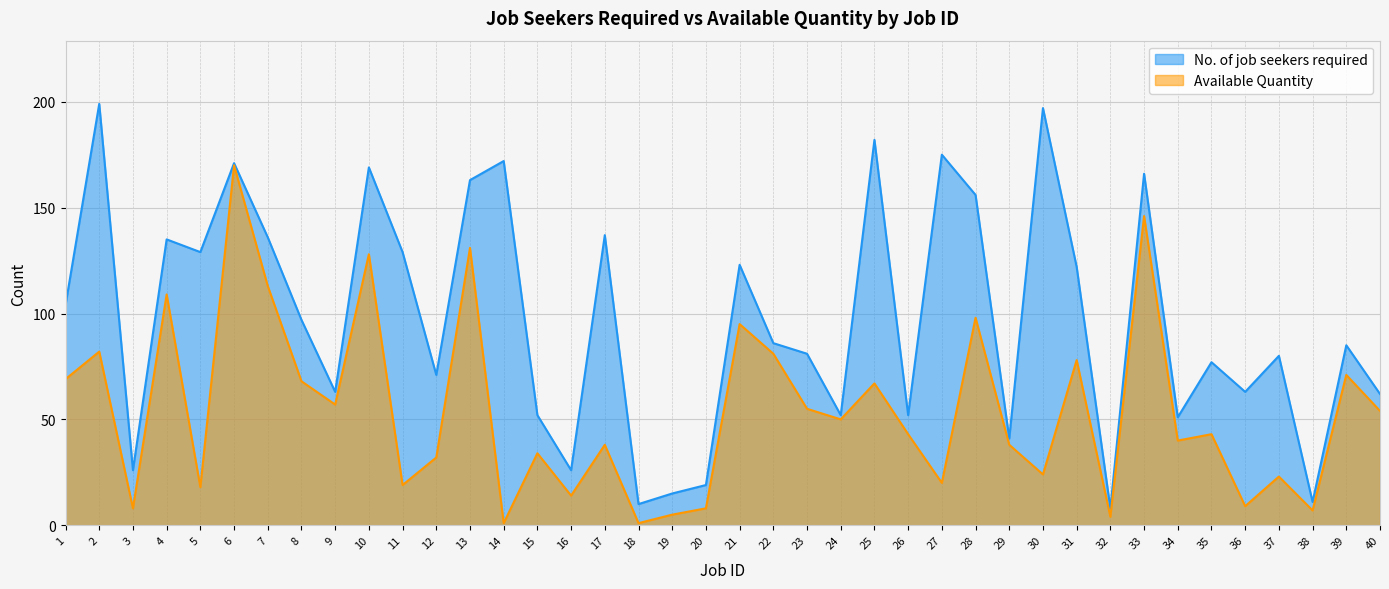

Between 30 and 34, which series saw the biggest shift?

No. of job seekers required